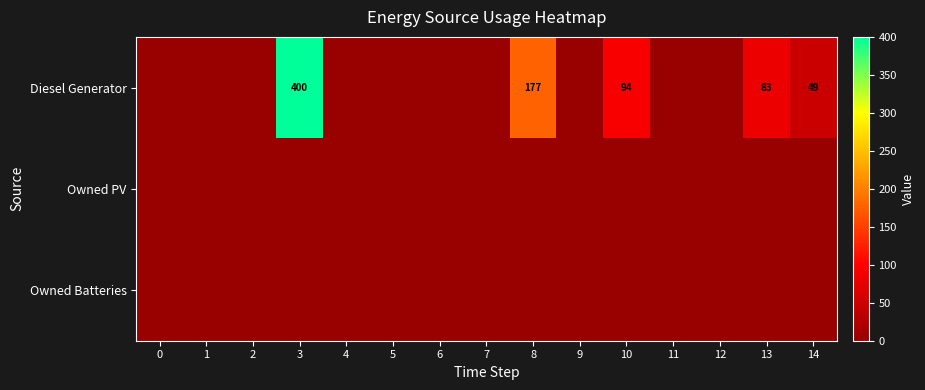

The Diesel Generator series shows 94 at 10. True or false?

True